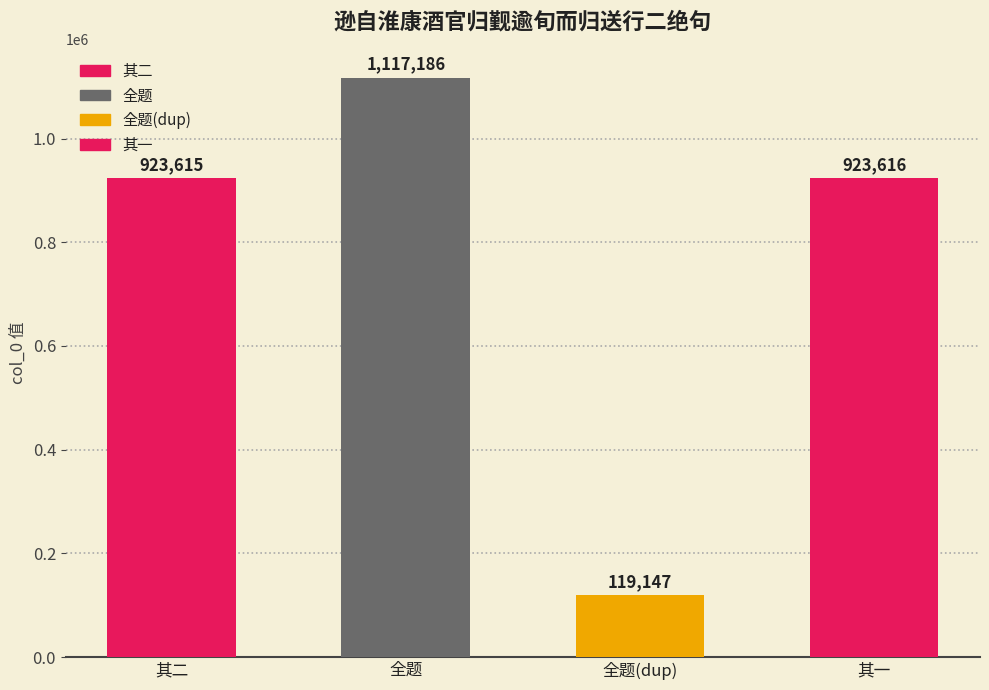

What is the sum of all values?

3083564